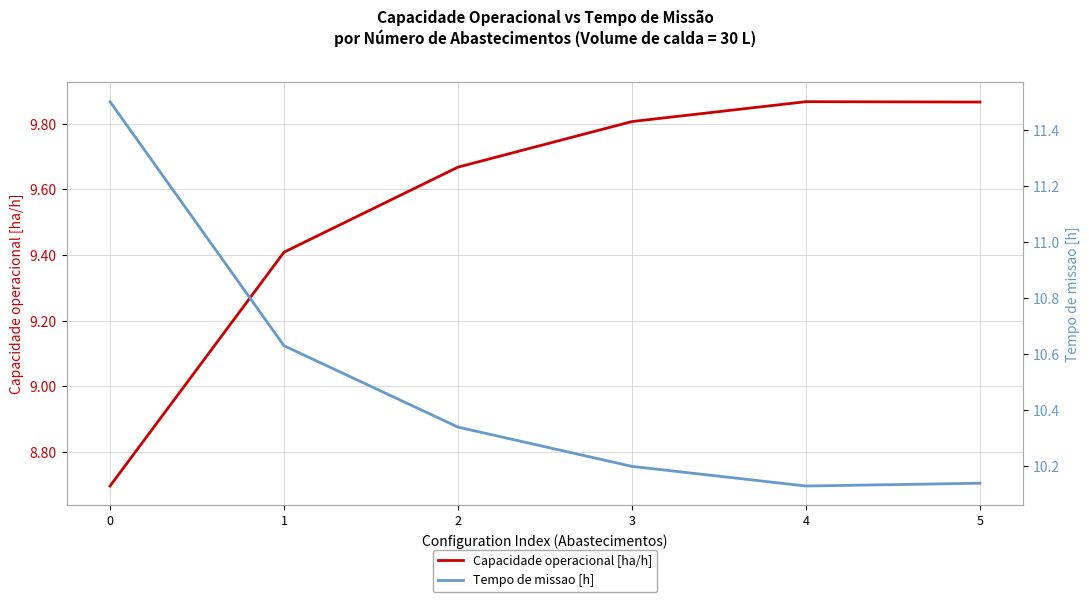

What is the approximate value of Capacidade operacional [ha/h] at 1?

9.4